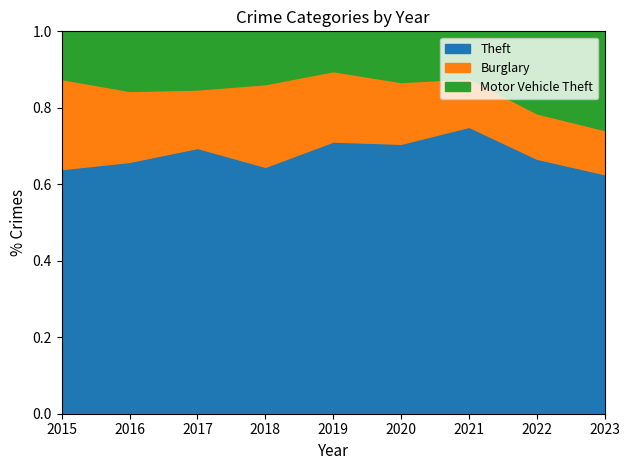

Which category has the highest value in the Theft series?

2021